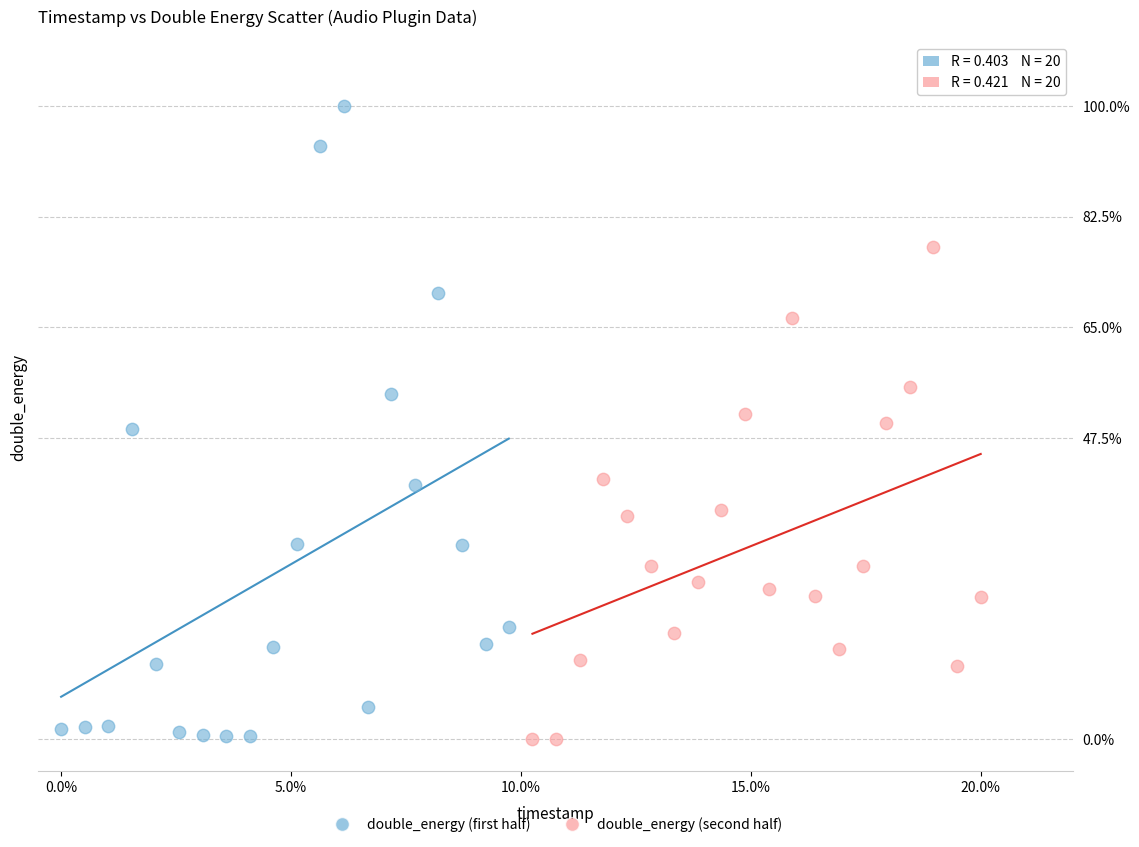

Which series has the largest Y range (max minus min)?

double_energy (first half)